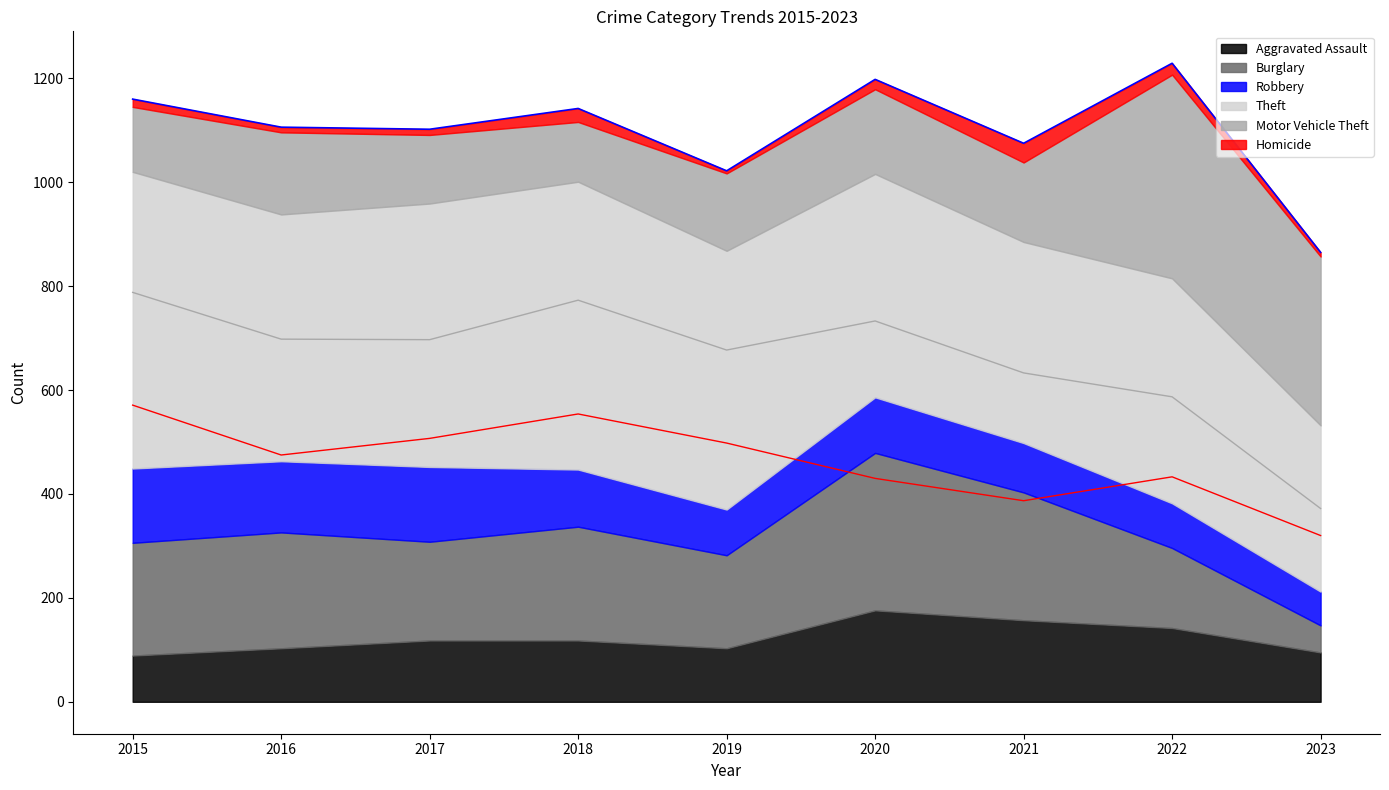

True or false: Aggravated Assault has a value of 33 at 2017.

False